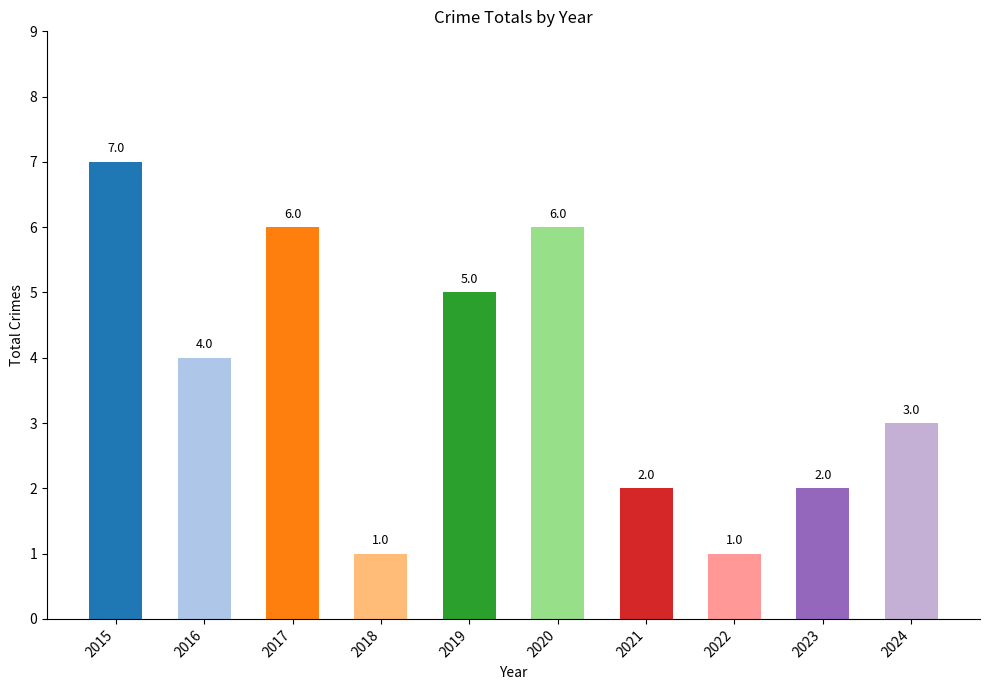

The value at 2015 is 2. True or false?

False